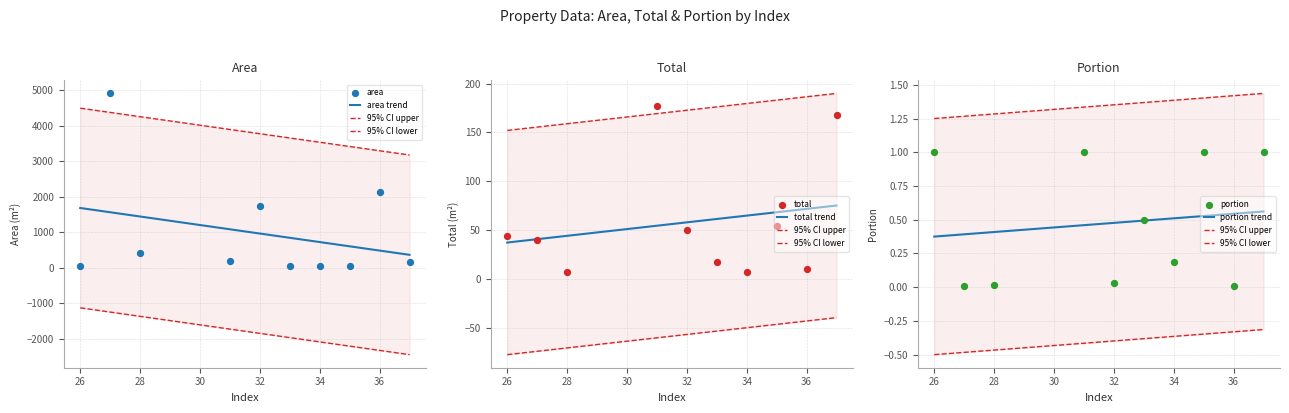

Which series contains the highest Y value?

area